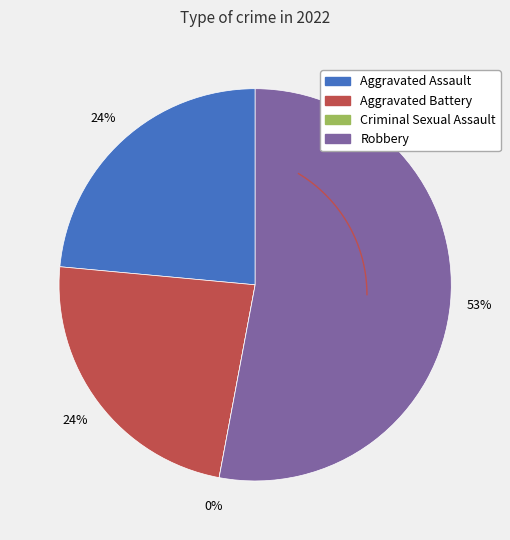

To the nearest percent, what portion does Aggravated Assault represent?

24%